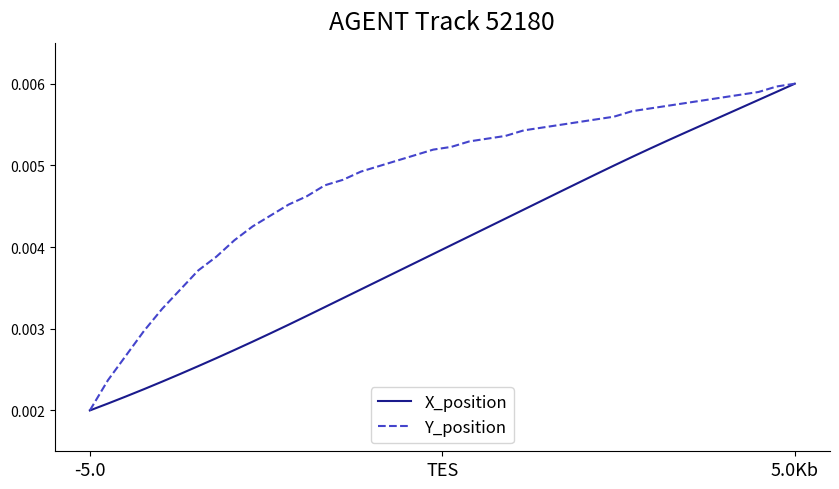

Which series has the largest total across all categories?

Y_position